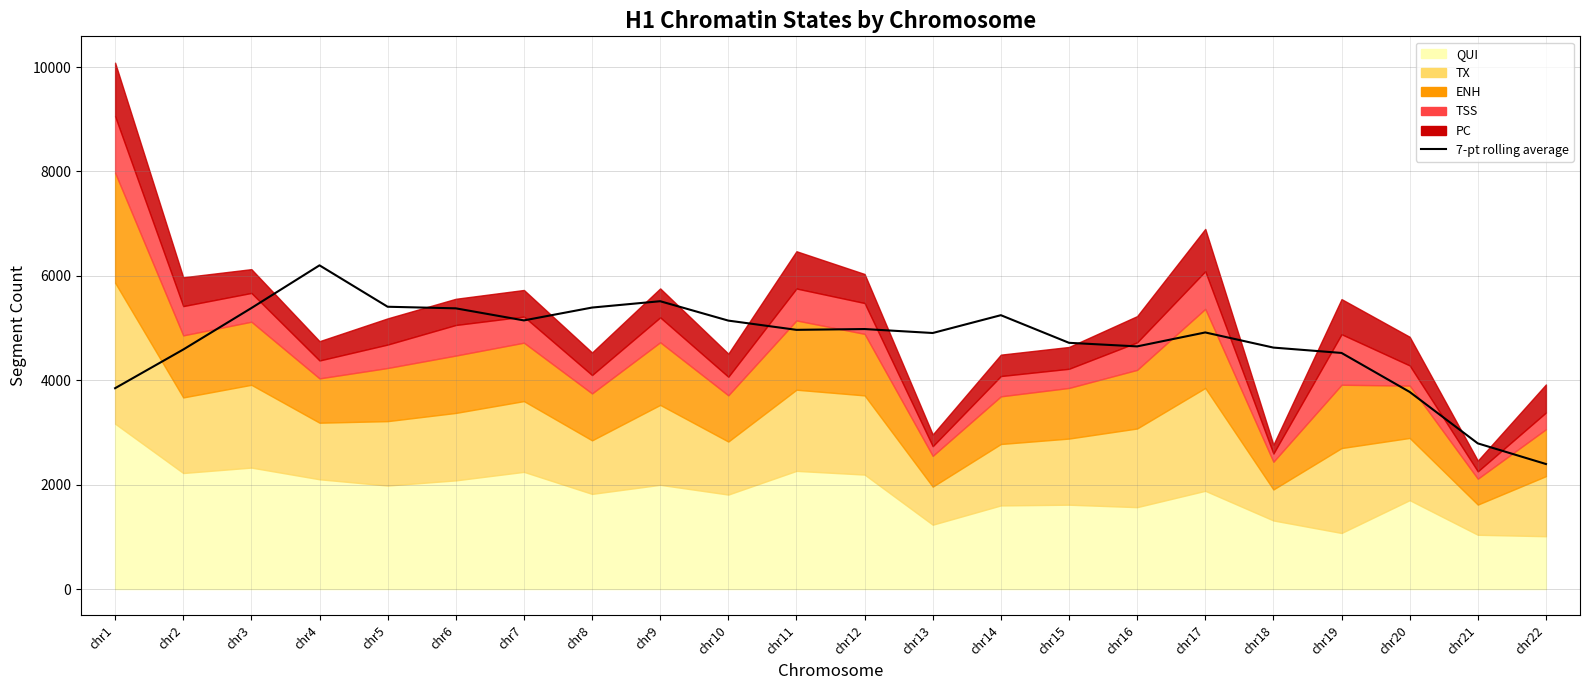

How many lines are shown in the chart?

1